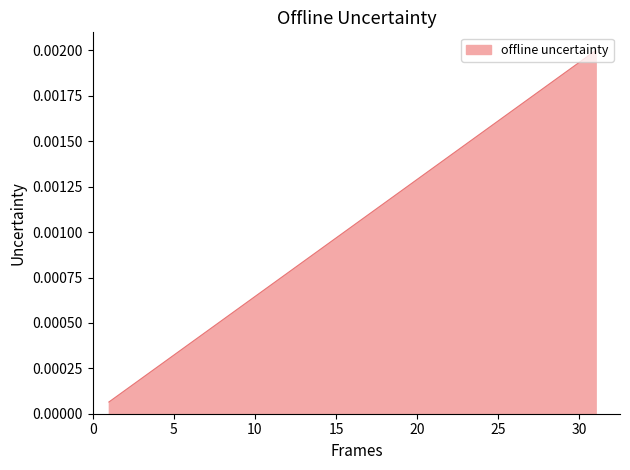

Does the chart display data point markers on the line(s)?

No